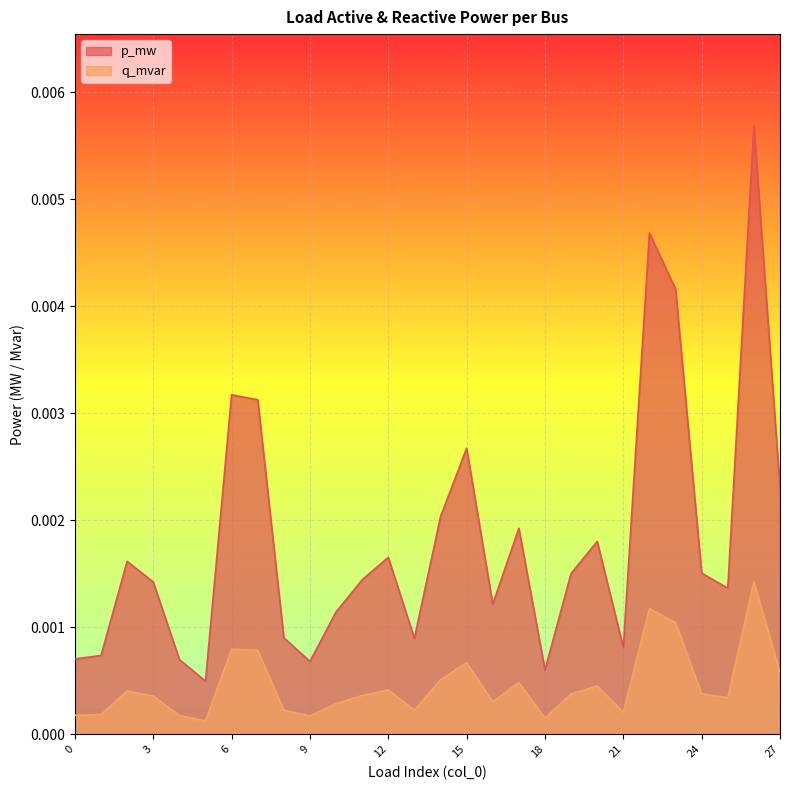

Which series has the widest spread of values?

p_mw